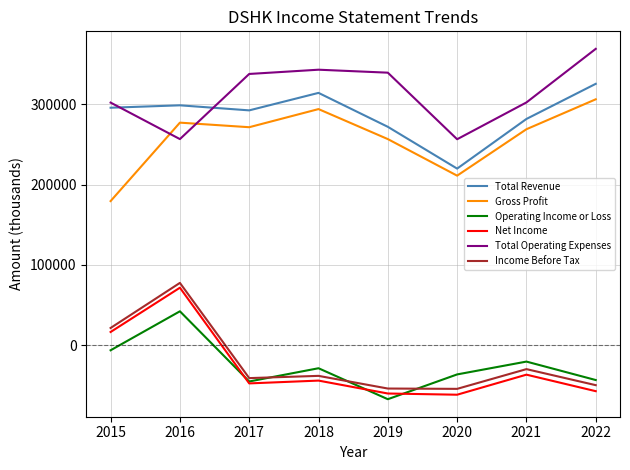

True or false: Net Income and Income Before Tax cross at least once.

False